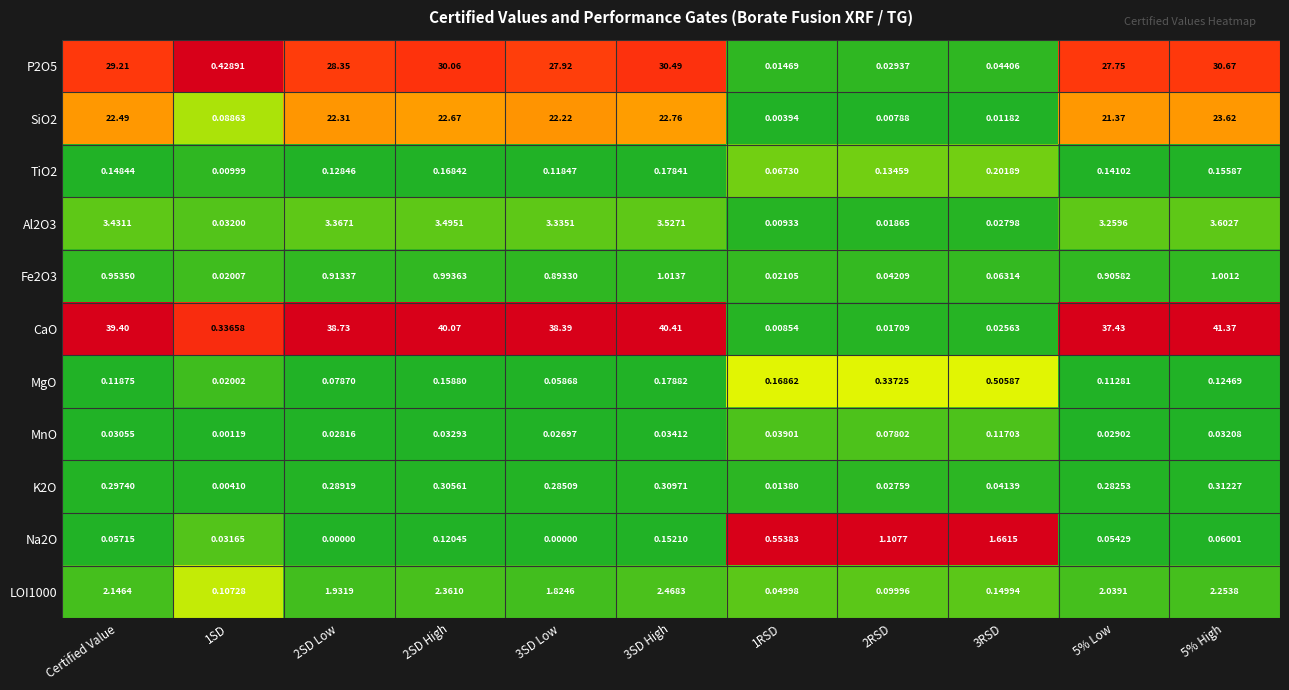

Which series has the largest range (max minus min)?

CaO